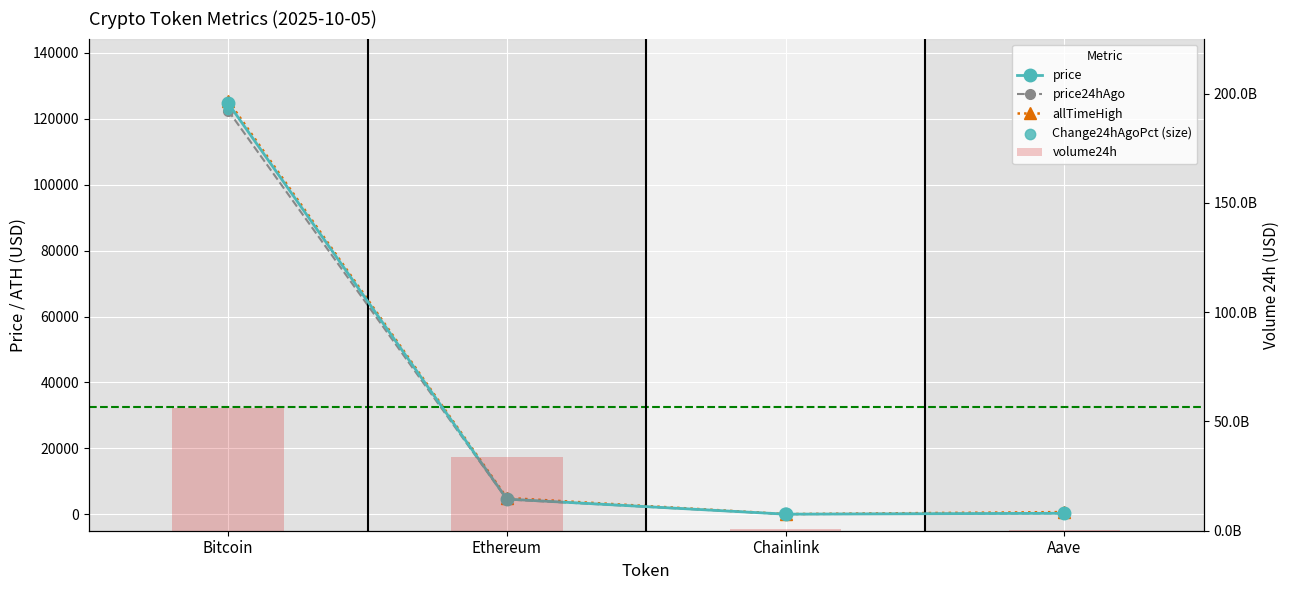

What are all the series names shown in the legend?

price, price24hAgo, allTimeHigh, Change24hAgoPct (size), volume24h